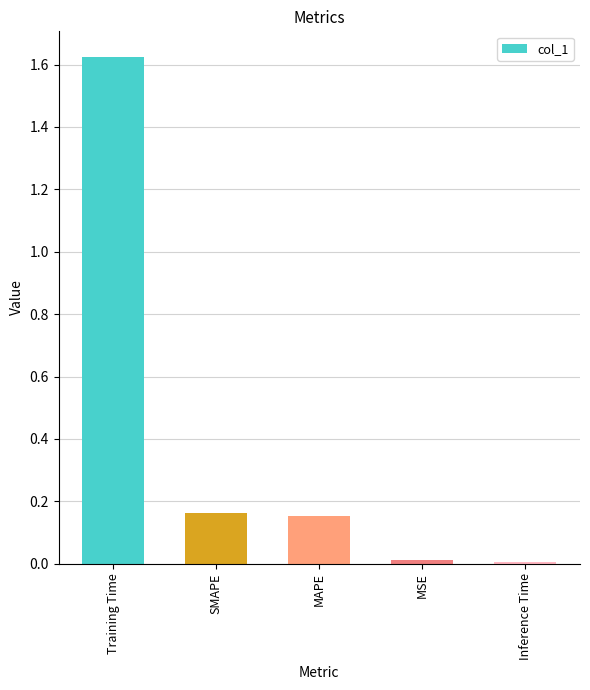

Which has a higher value, SMAPE or MSE?

SMAPE